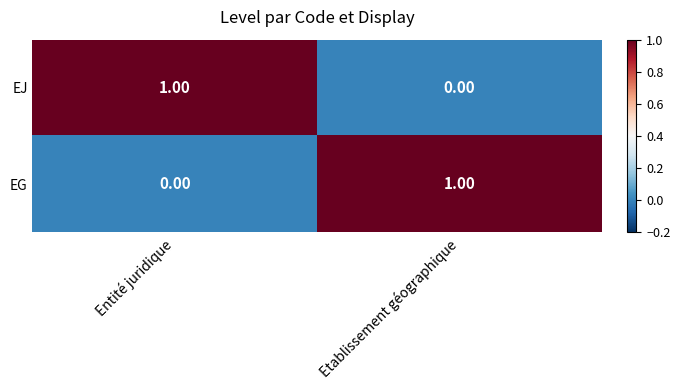

Which category has the highest value in the EG series?

Etablissement géographique